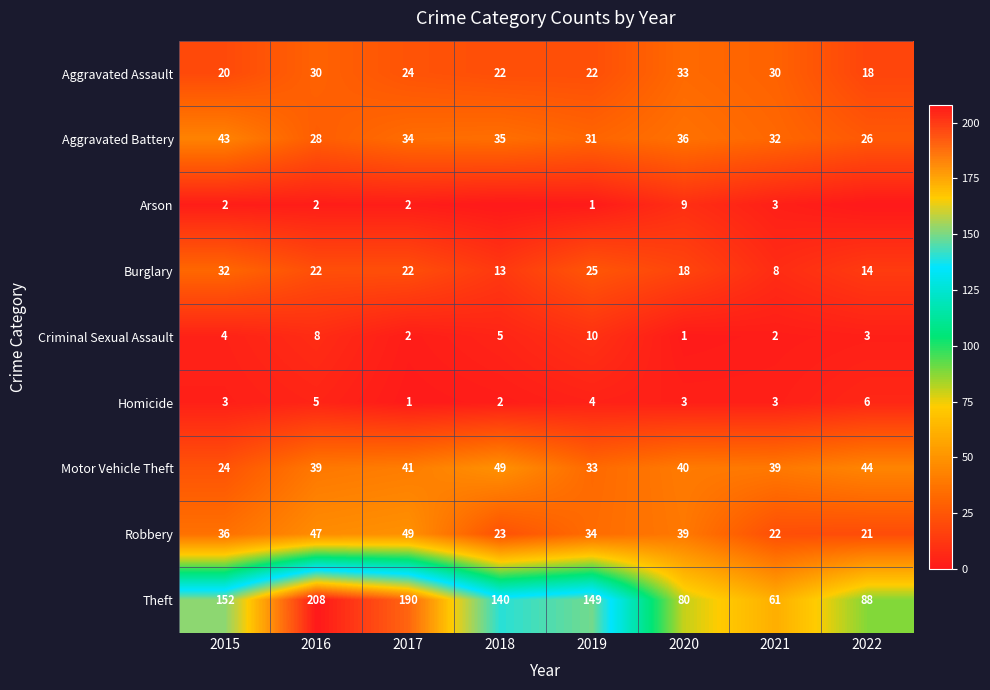

Is it true that Aggravated Assault equals 33 at 2015?

False